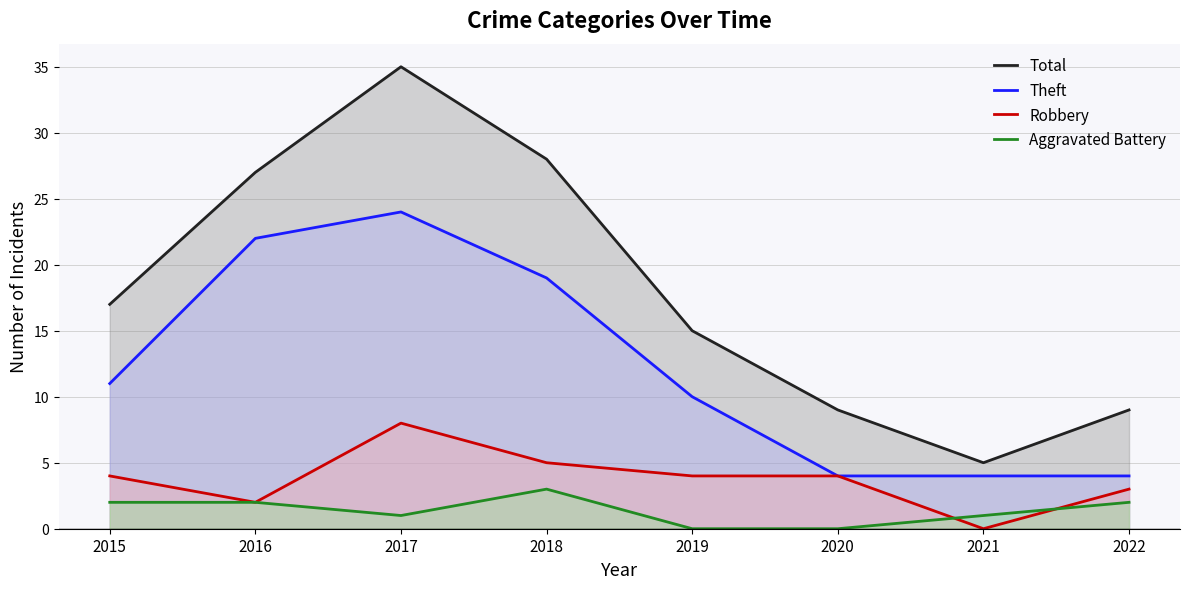

List the series in order of their peak value, highest first.

Total, Theft, Robbery, Aggravated Battery